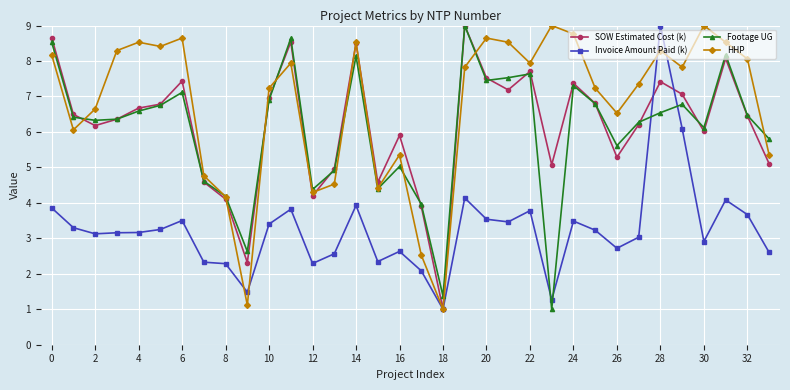

Which series ends up on top after the final intersection of Footage UG and Invoice Amount Paid (k)?

Footage UG